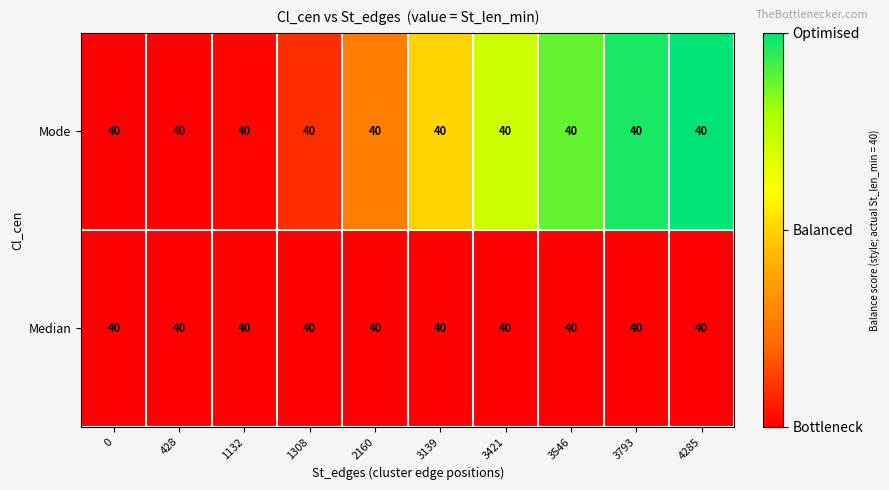

How many categories are shown in the chart?

10